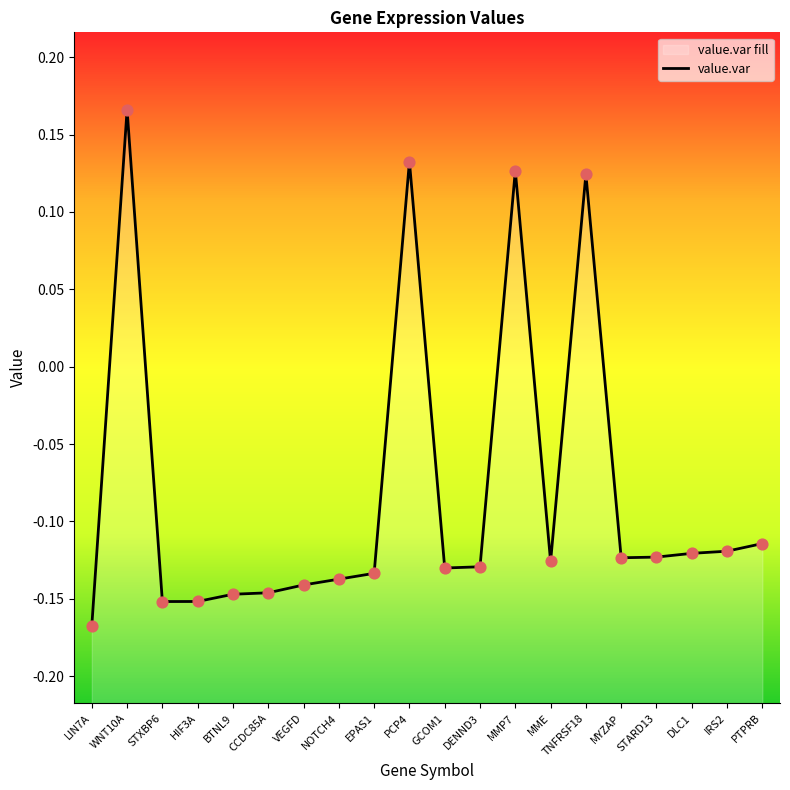

Which has a higher value, TNFRSF18 or MME?

TNFRSF18